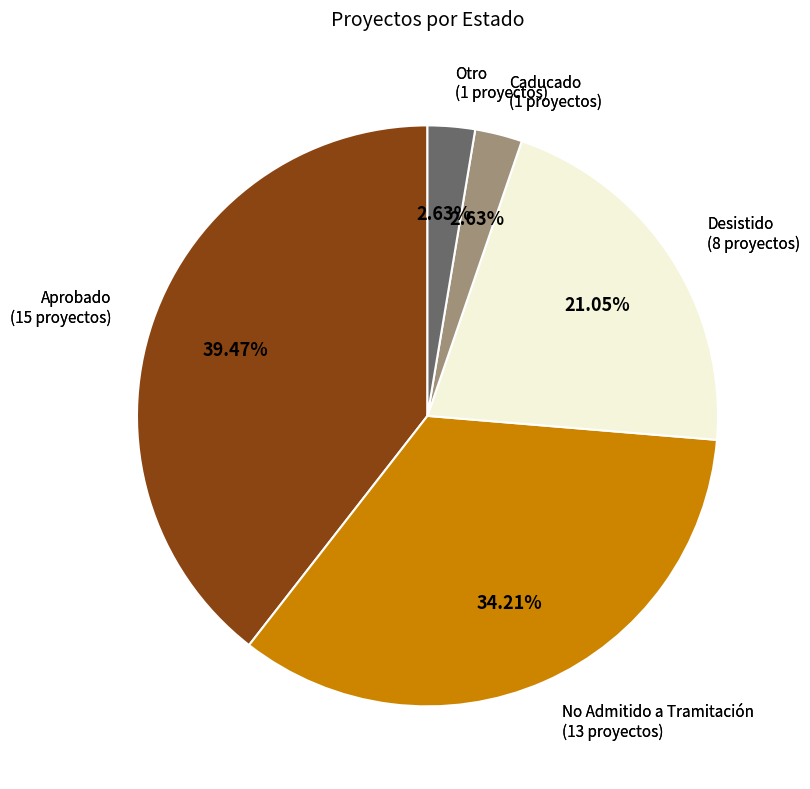

How many segments does this pie chart have?

5